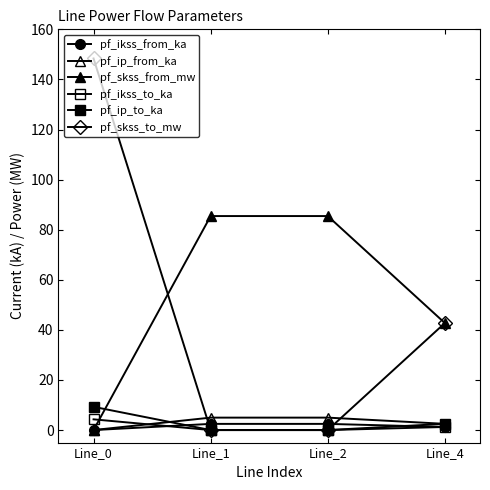

At which category is the sum across all series the highest?

Line_0